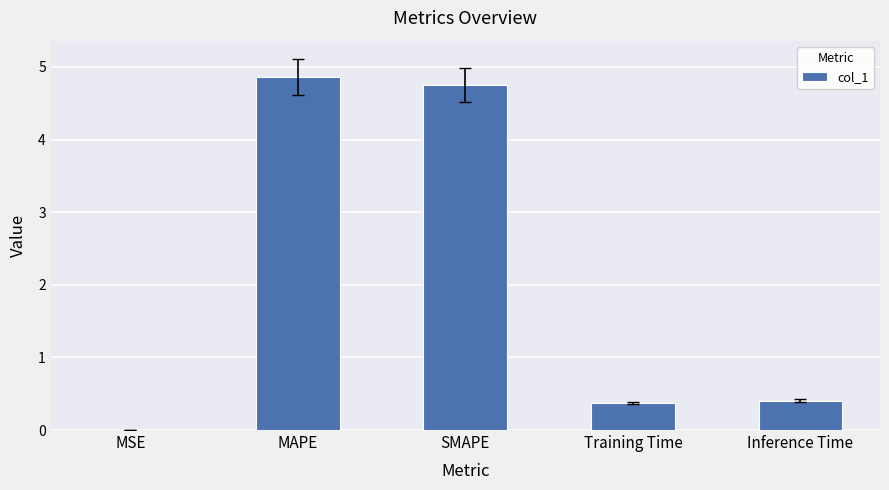

What is the greatest value displayed?

4.9